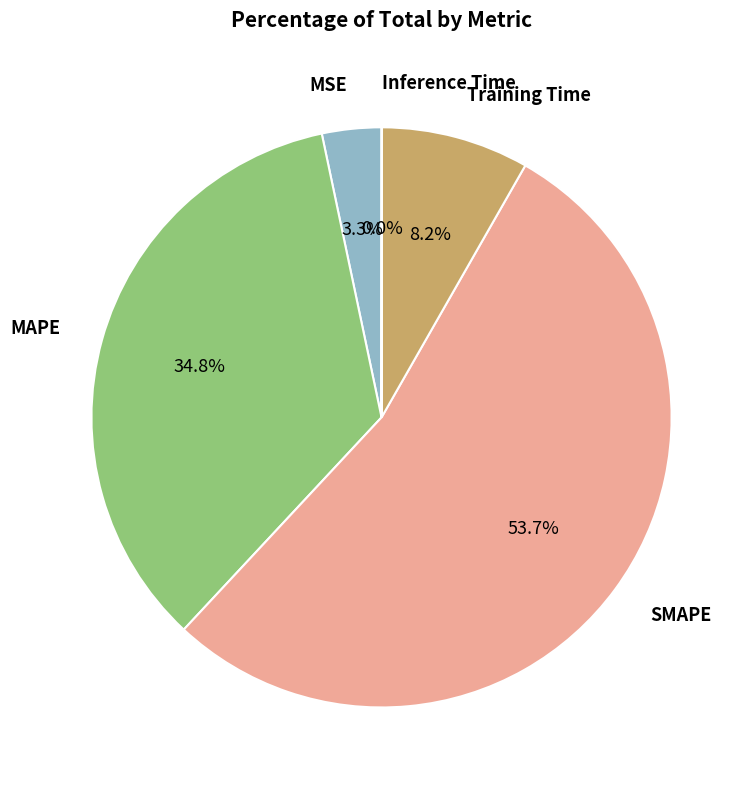

Is there any slice that represents more than half of the pie?

Yes